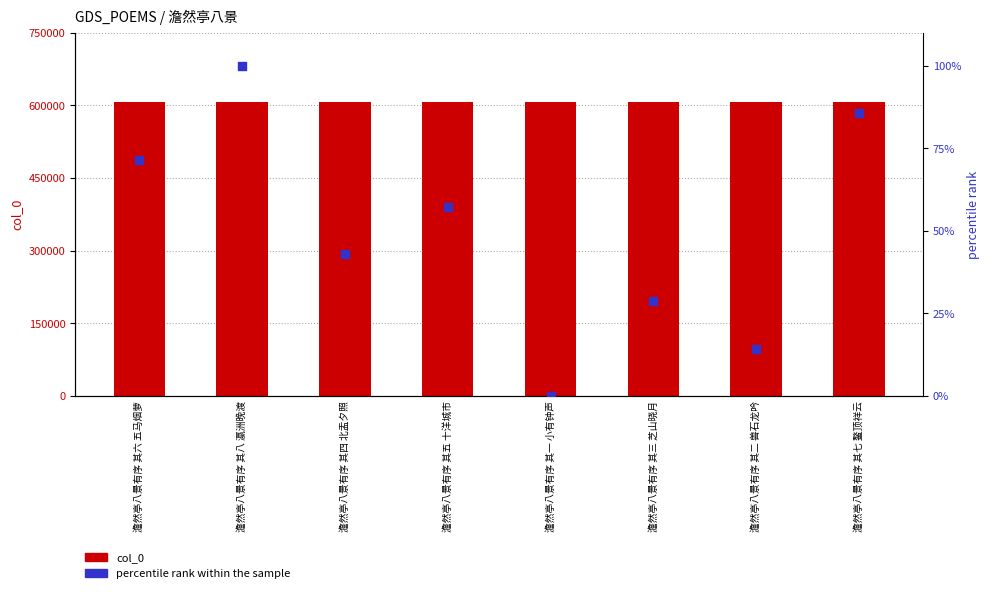

What are all the series names shown in the legend?

col_0, percentile rank within the sample